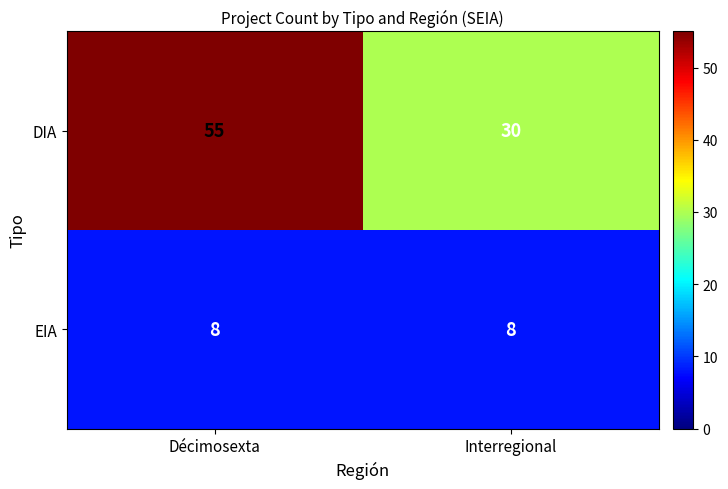

What is the difference between the DIA values at Interregional and Décimosexta?

25